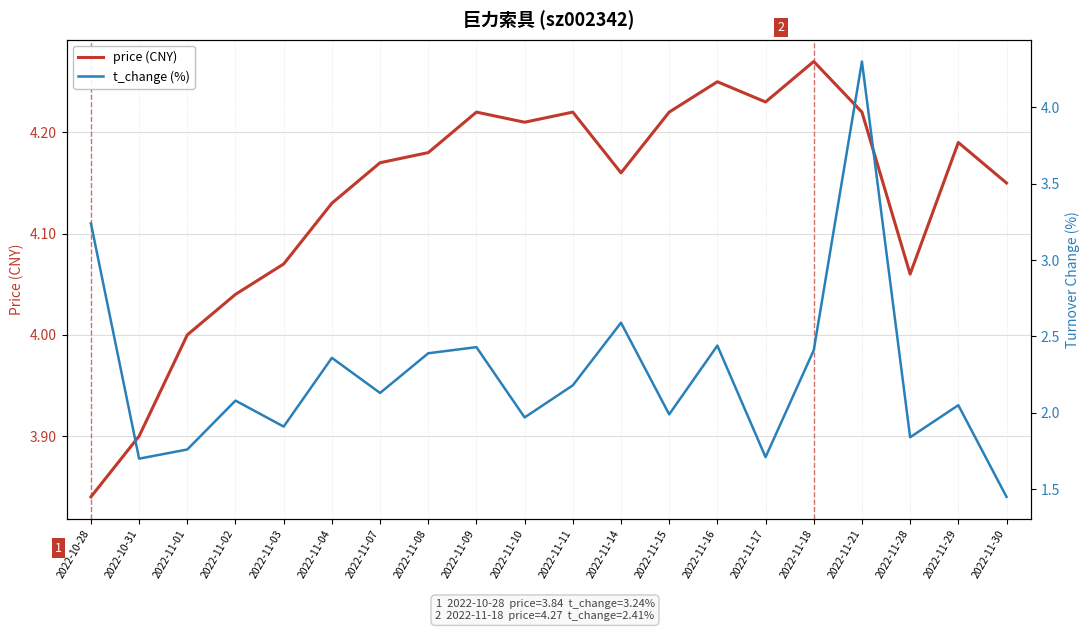

Which series has the largest range (max minus min)?

t_change (%)